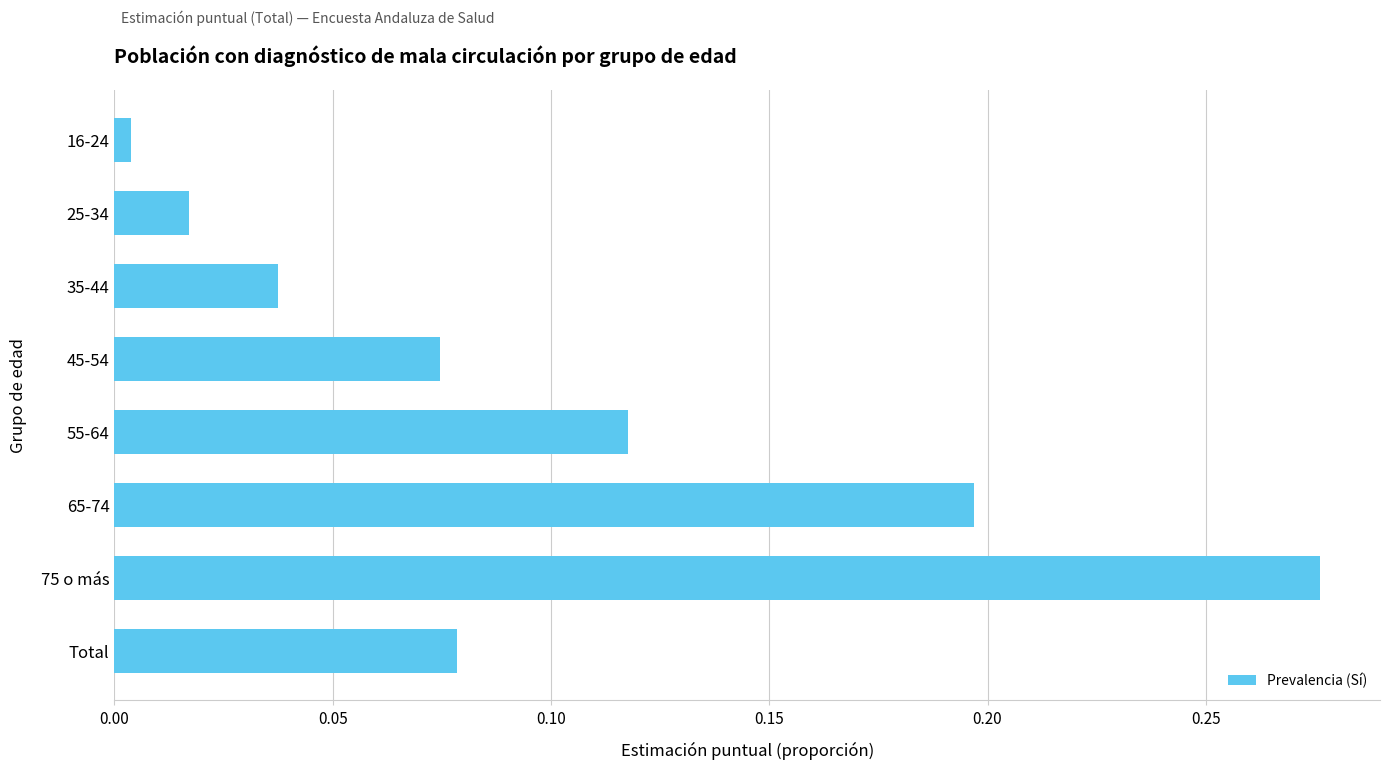

What is the sum of all values?

0.8